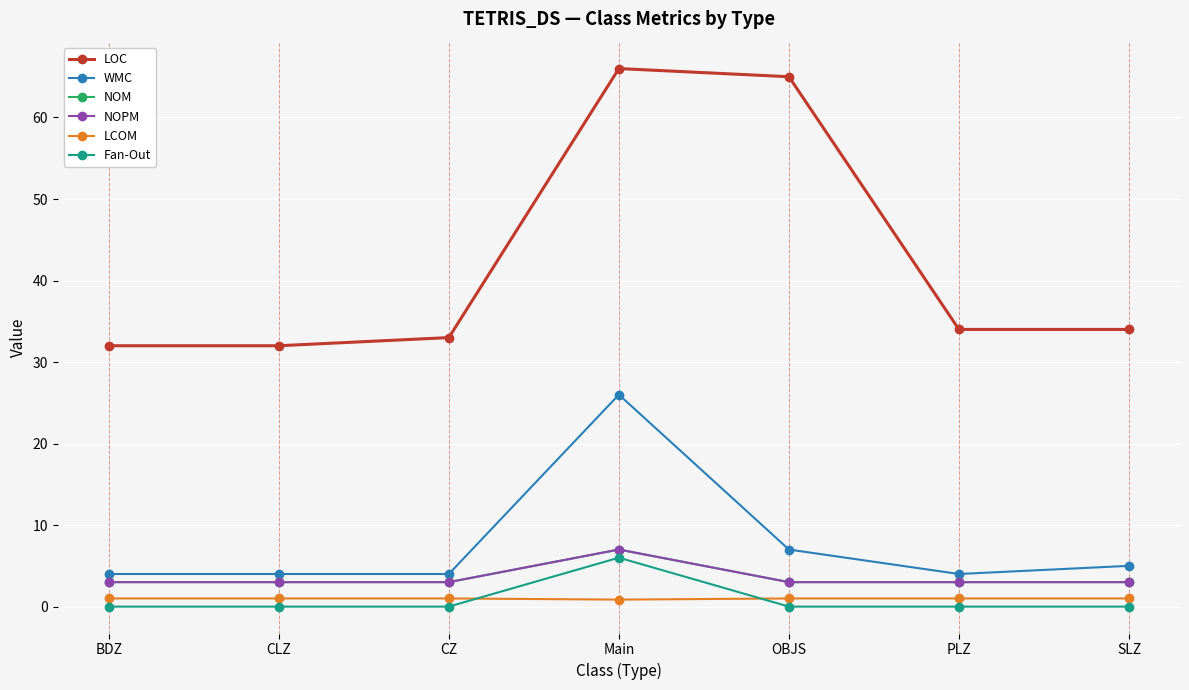

Does the chart have visible grid lines?

Yes